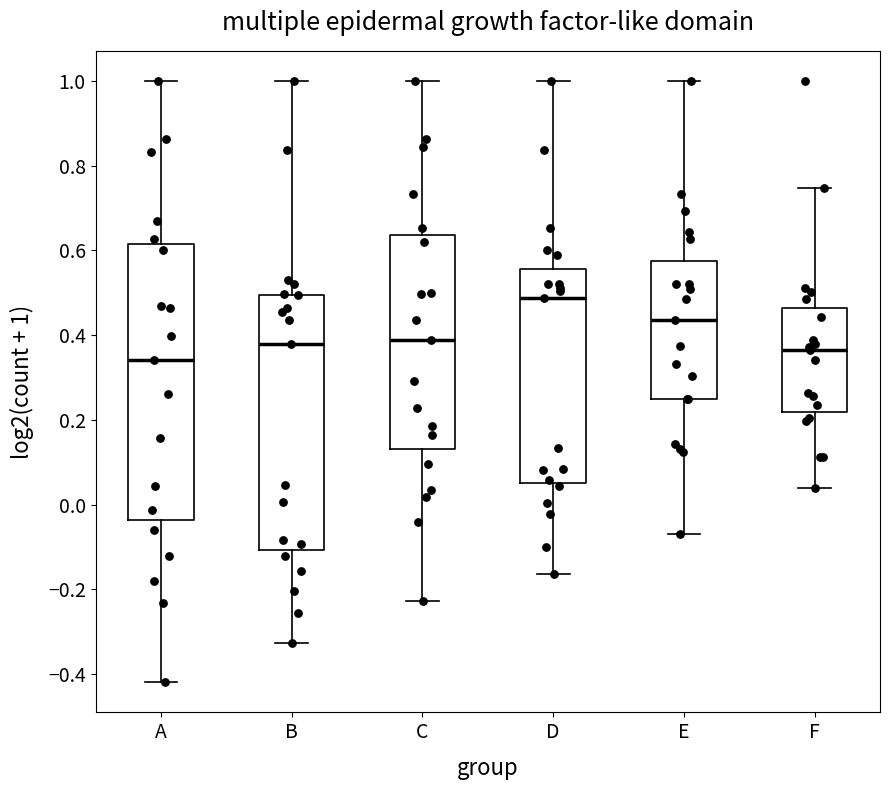

Reading left to right, read every box against the y-axis: the position of its median line, the range the box covers, and the ends of its whiskers. The values are not printed on the chart, so give them approximately, as read against the axis.

A: median 0.34, box -0.04 to 0.62, whiskers -0.42 to 1.00
B: median 0.38, box -0.10 to 0.50, whiskers -0.32 to 1.00
C: median 0.38, box 0.14 to 0.64, whiskers -0.22 to 1.00
D: median 0.48, box 0.06 to 0.56, whiskers -0.16 to 1.00
E: median 0.44, box 0.24 to 0.58, whiskers -0.08 to 1.00
F: median 0.36, box 0.22 to 0.46, whiskers 0.04 to 0.74